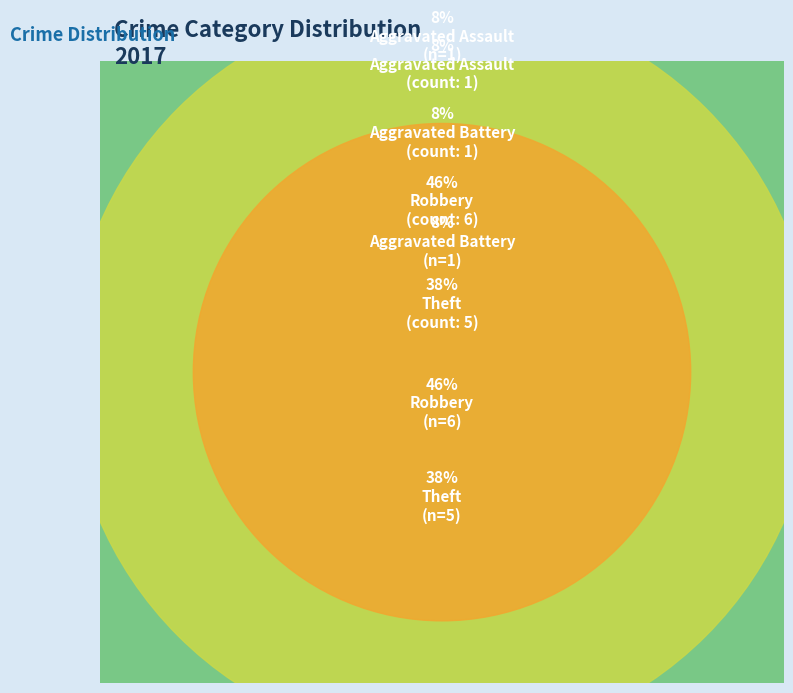

How many slices are in this pie chart?

4